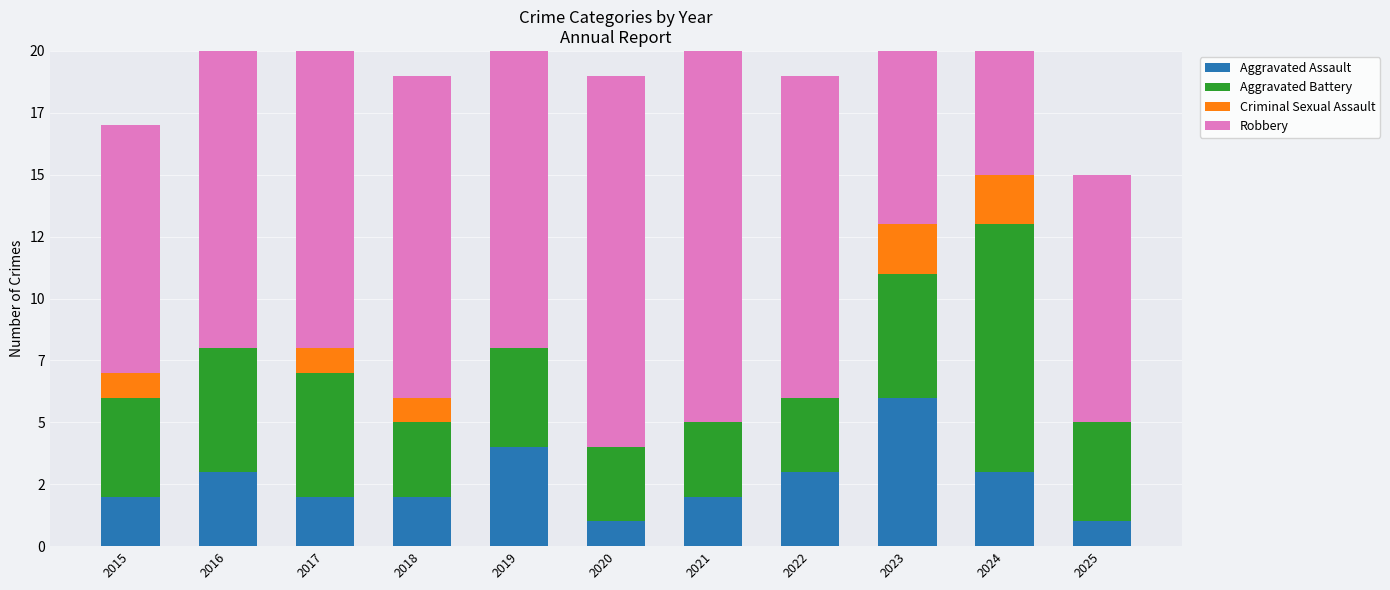

At which label is Aggravated Battery closest to 6?

2016